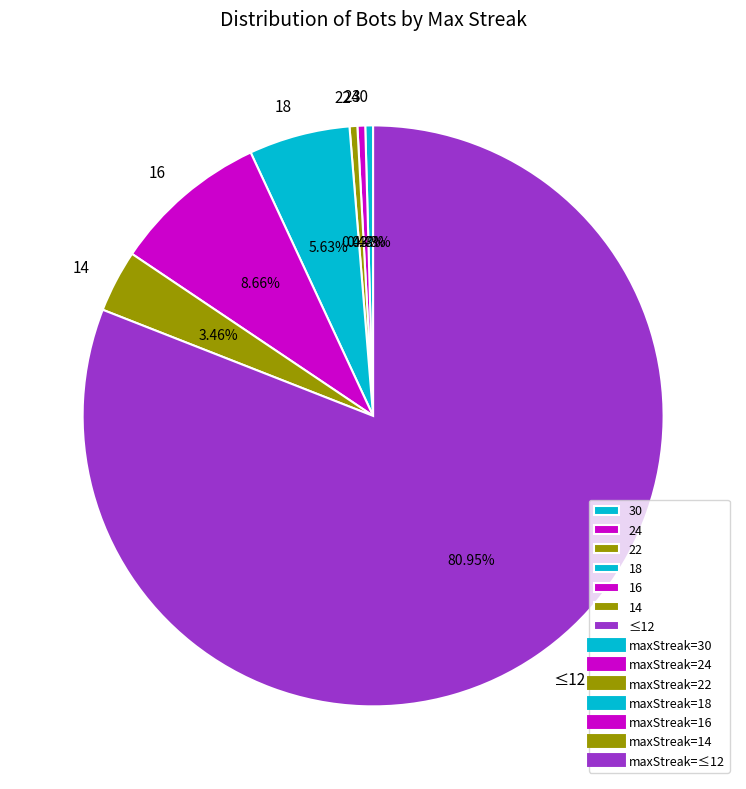

To the nearest percent, what percentage of the pie is 24?

0%